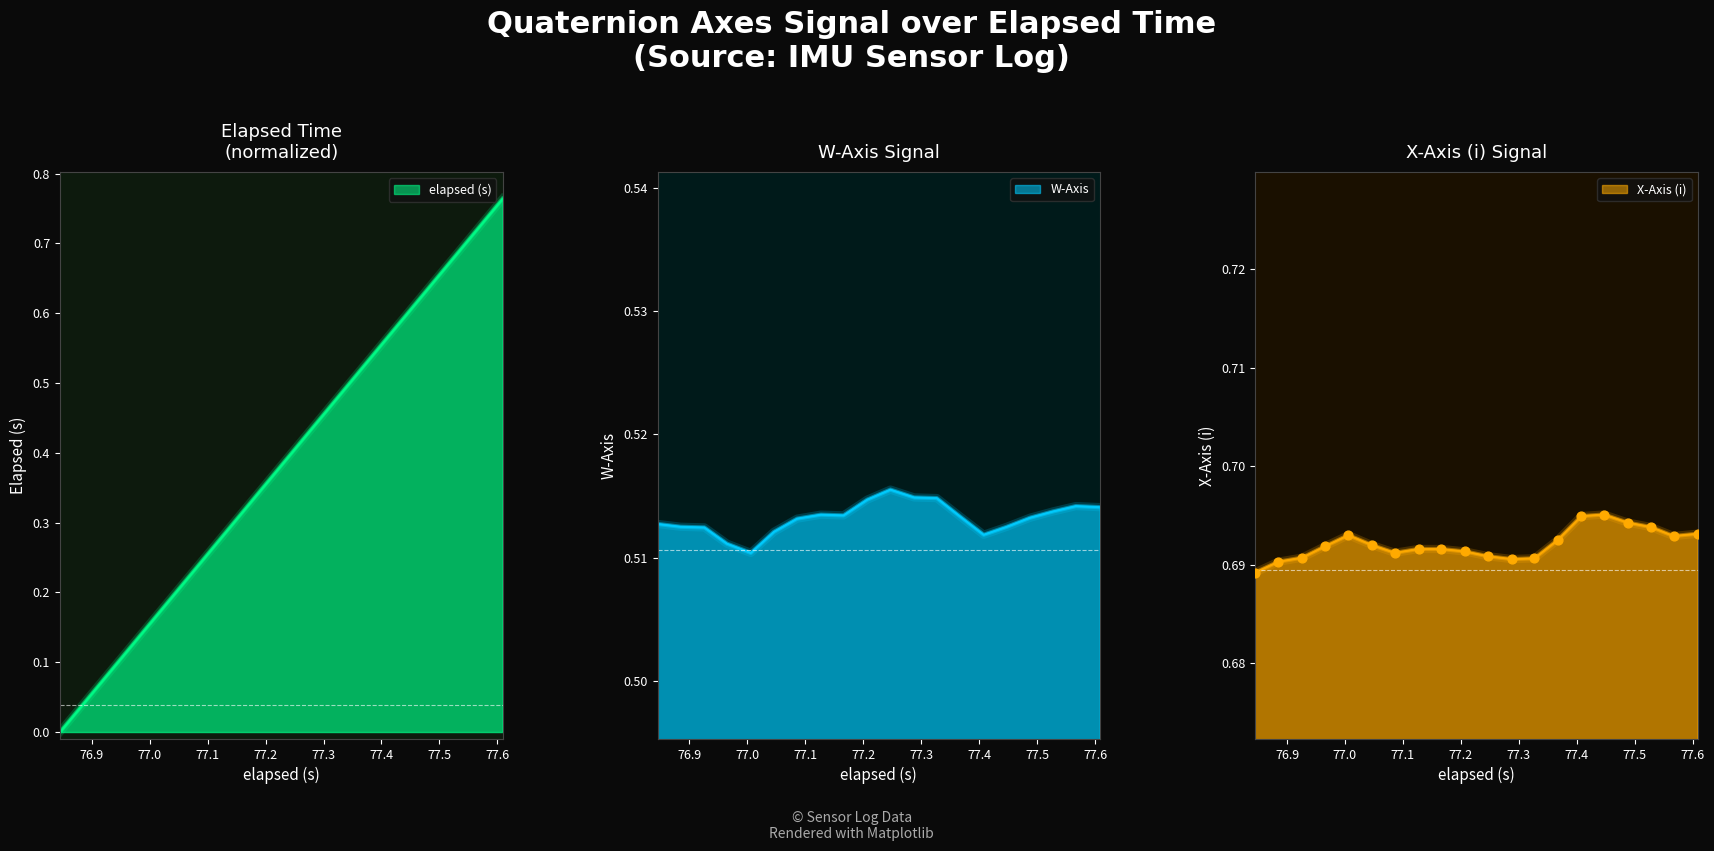

Which series has the largest Y range (max minus min)?

elapsed (s)